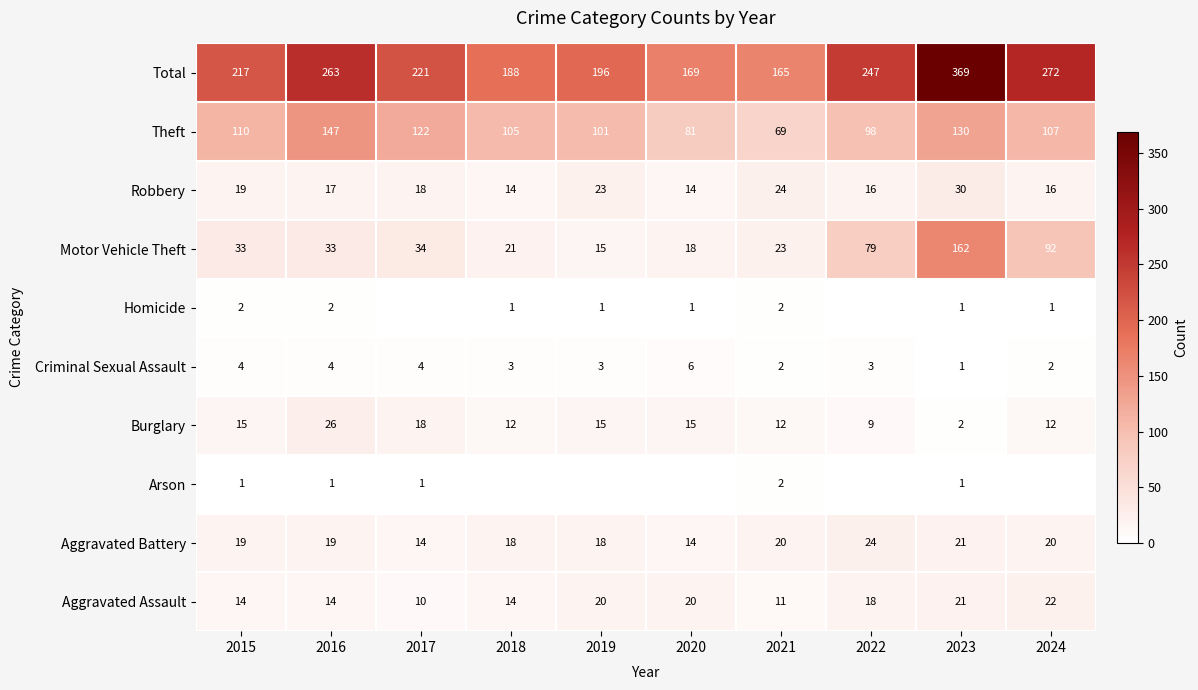

True or false: Burglary has a value of 10 at 2020.

False